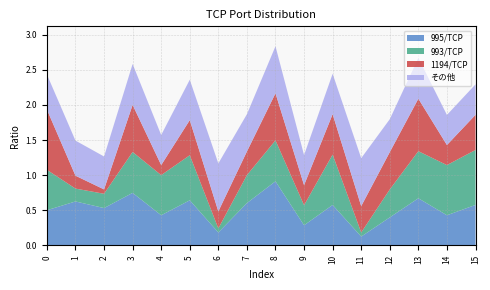

Reading right to left, what are all the values shown in this chart?

995/TCP: 15=0.6	14=0.4	13=0.7	12=0.4	11=0.1	10=0.6	9=0.3	8=0.9	7=0.6	6=0.2	5=0.6	4=0.4	3=0.7	2=0.5	1=0.6	0=0.5
993/TCP: 15=0.8	14=0.7	13=0.7	12=0.4	11=0.1	10=0.7	9=0.3	8=0.6	7=0.4	6=0.1	5=0.6	4=0.6	3=0.6	2=0.2	1=0.2	0=0.6
1194/TCP: 15=0.5	14=0.3	13=0.7	12=0.5	11=0.4	10=0.6	9=0.3	8=0.7	7=0.3	6=0.2	5=0.5	4=0.1	3=0.7	2=0.1	1=0.2	0=0.9
その他: 15=0.4	14=0.4	13=0.6	12=0.5	11=0.7	10=0.6	9=0.4	8=0.7	7=0.5	6=0.7	5=0.6	4=0.4	3=0.6	2=0.5	1=0.5	0=0.5